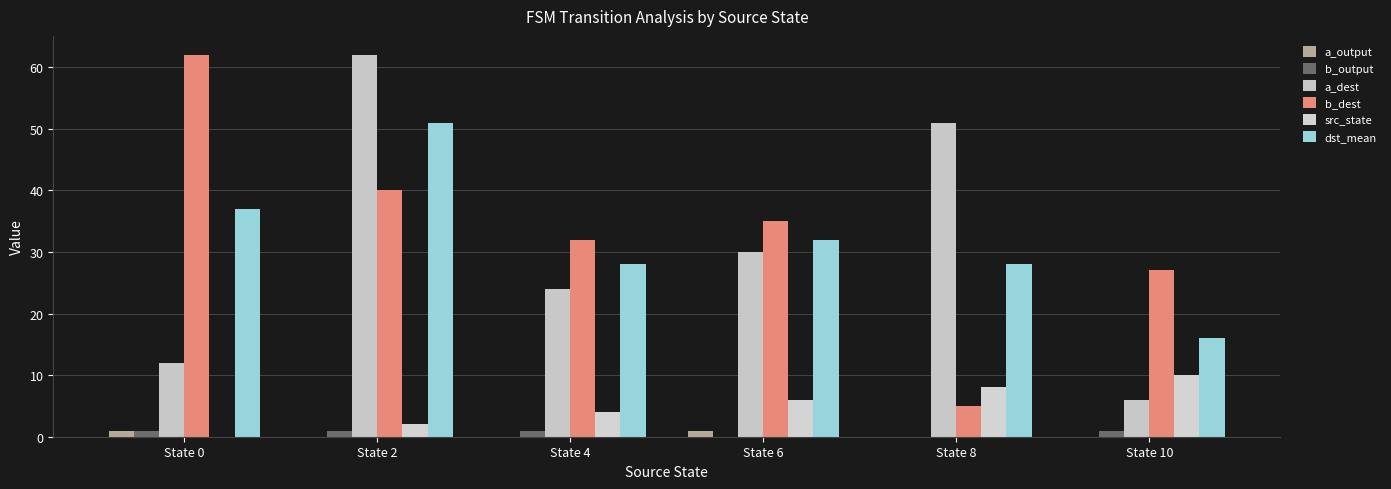

At which label does a_dest first exceed 30?

State 2